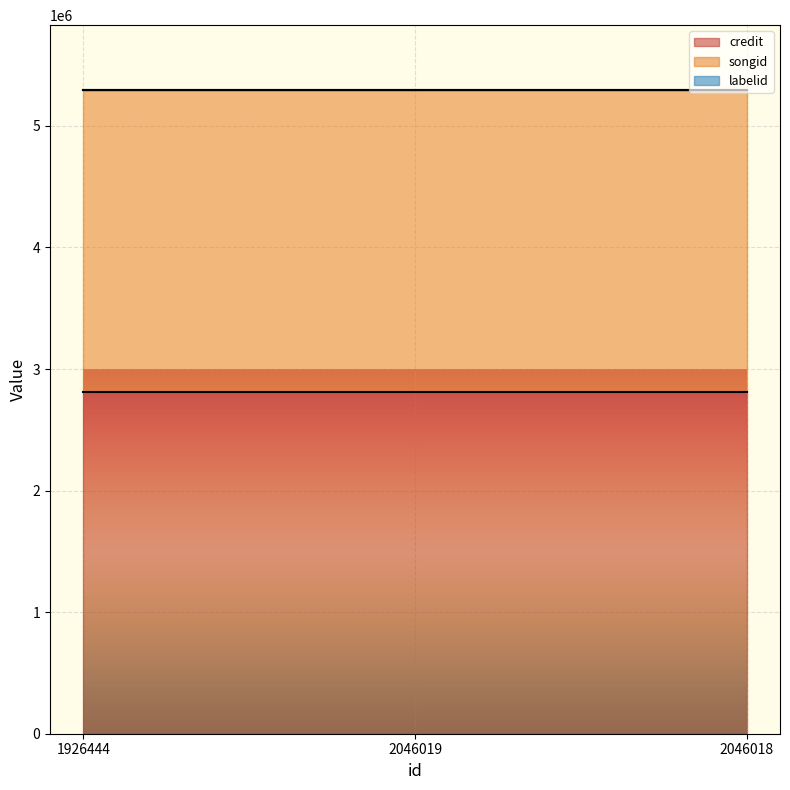

At which label is labelid closest to 782?

1926444